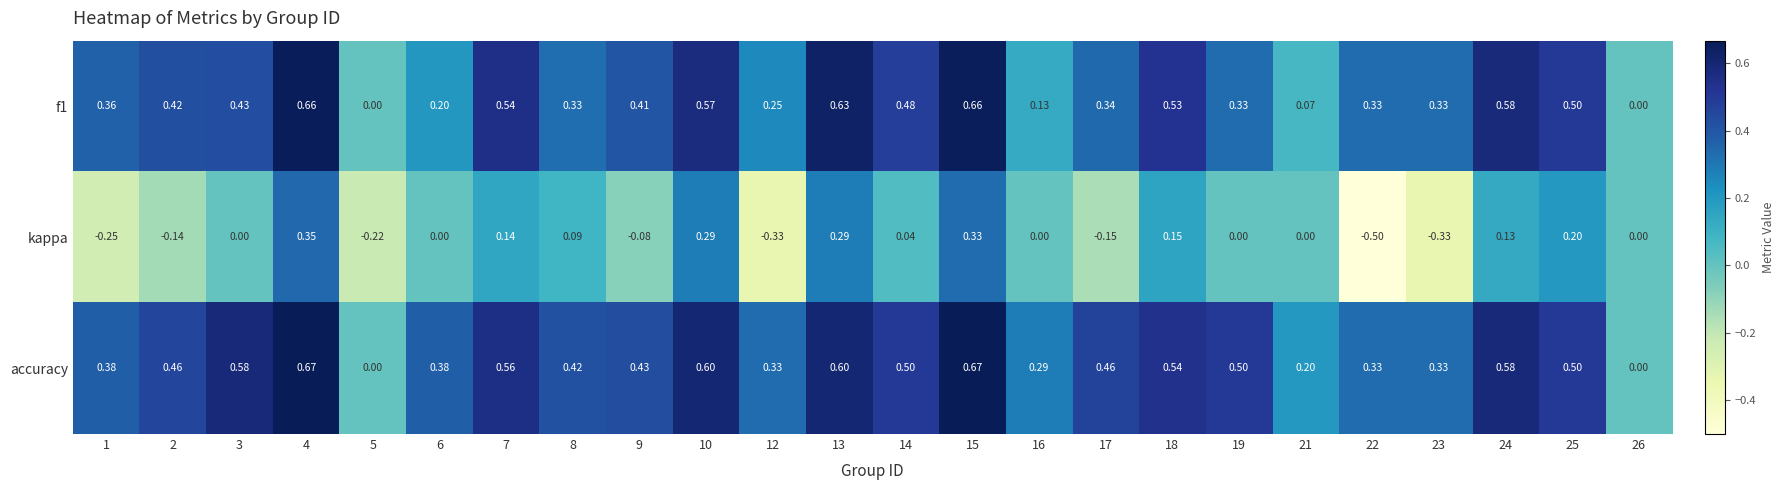

Which series has the largest total across all categories?

accuracy